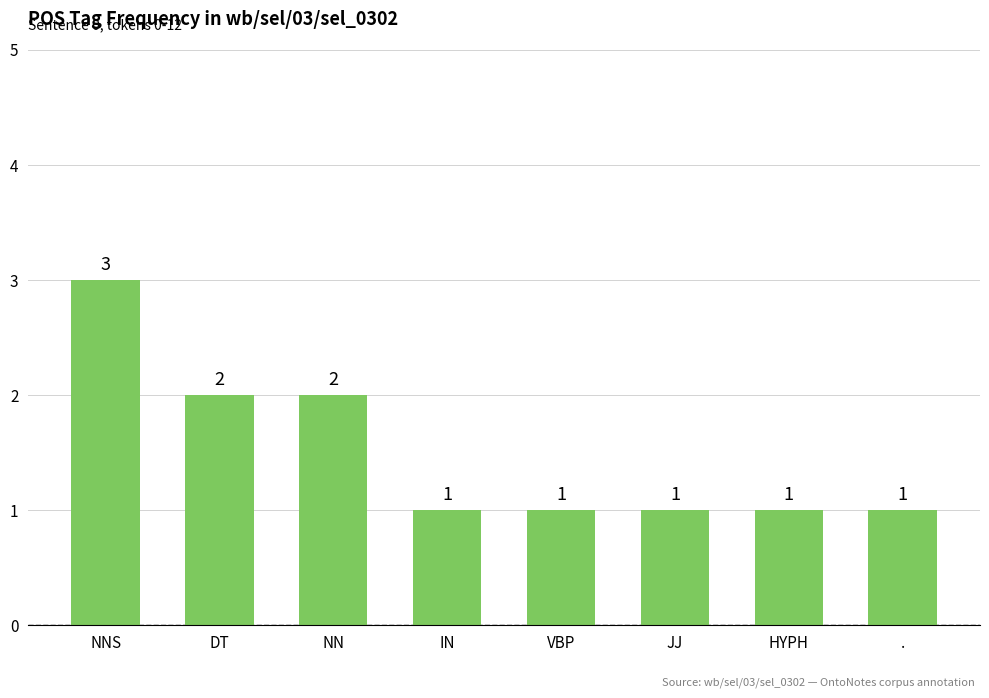

Which category has the highest value across all series?

NNS